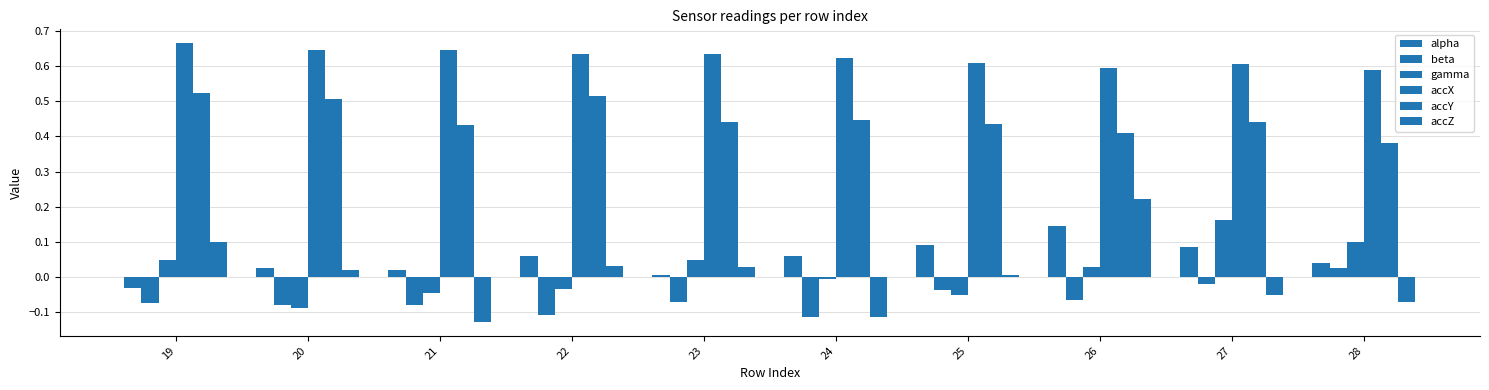

How many data points does each series have?

10